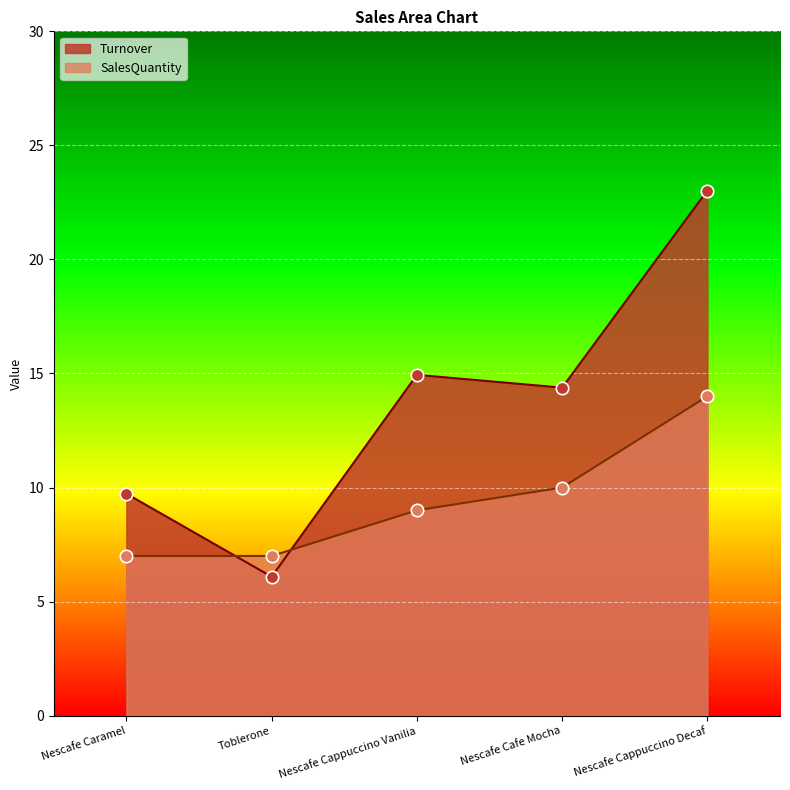

Which series reaches the maximum Y coordinate?

Turnover